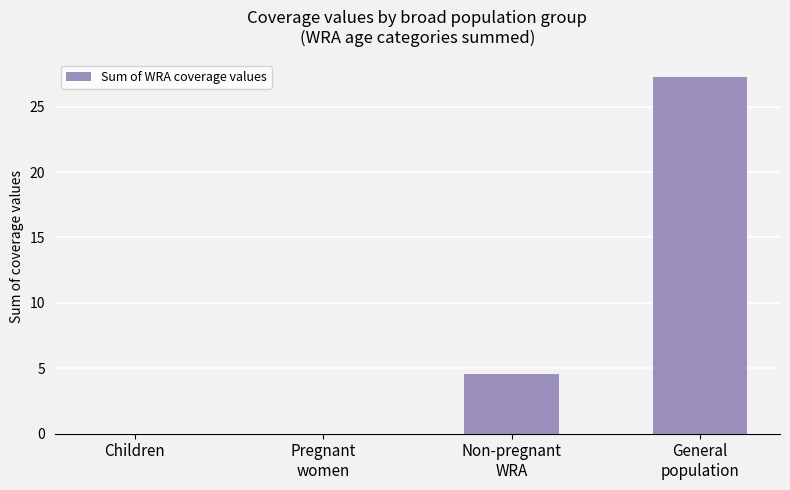

Between Non-pregnant
WRA and Children, which is larger?

Non-pregnant
WRA